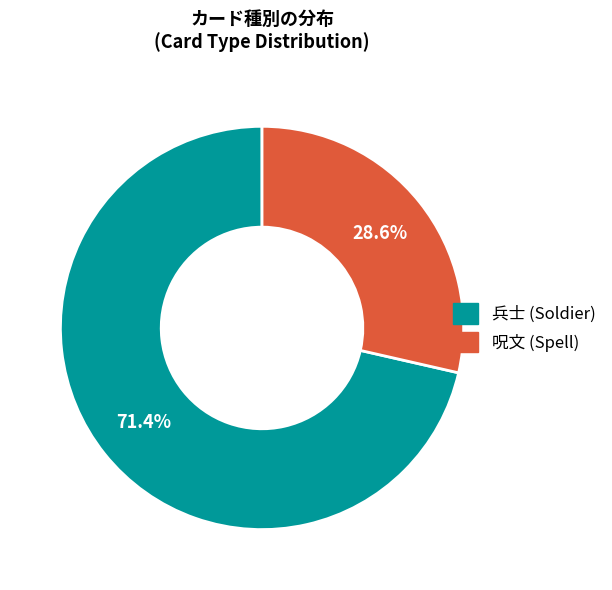

Which slice is the smallest?

呪文 (Spell)